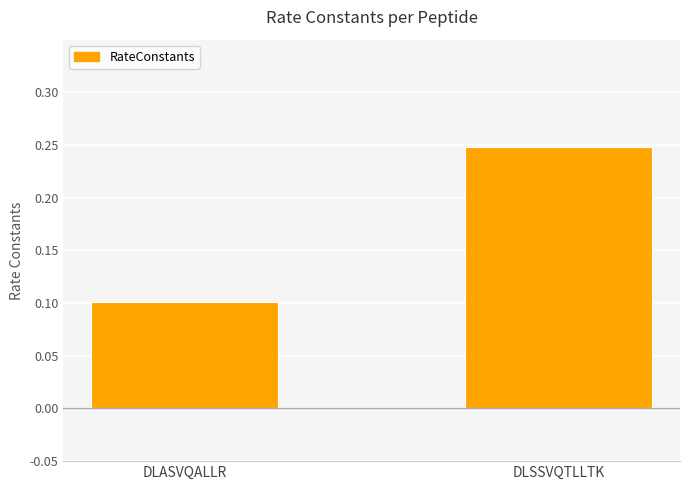

Which category has the lowest value across all series?

DLASVQALLR